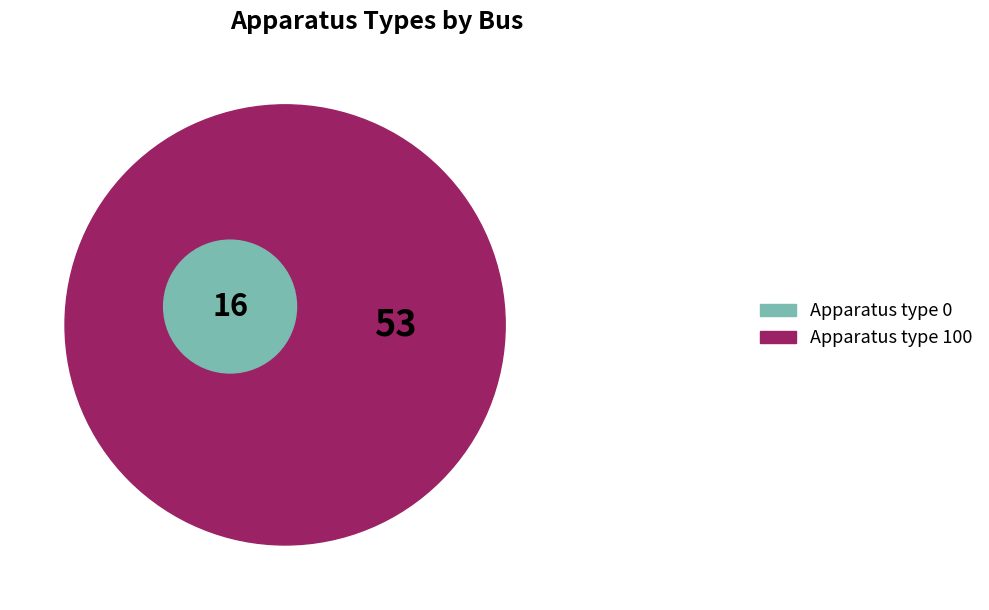

To the nearest percent, what percentage of the pie is Apparatus type 100?

77%